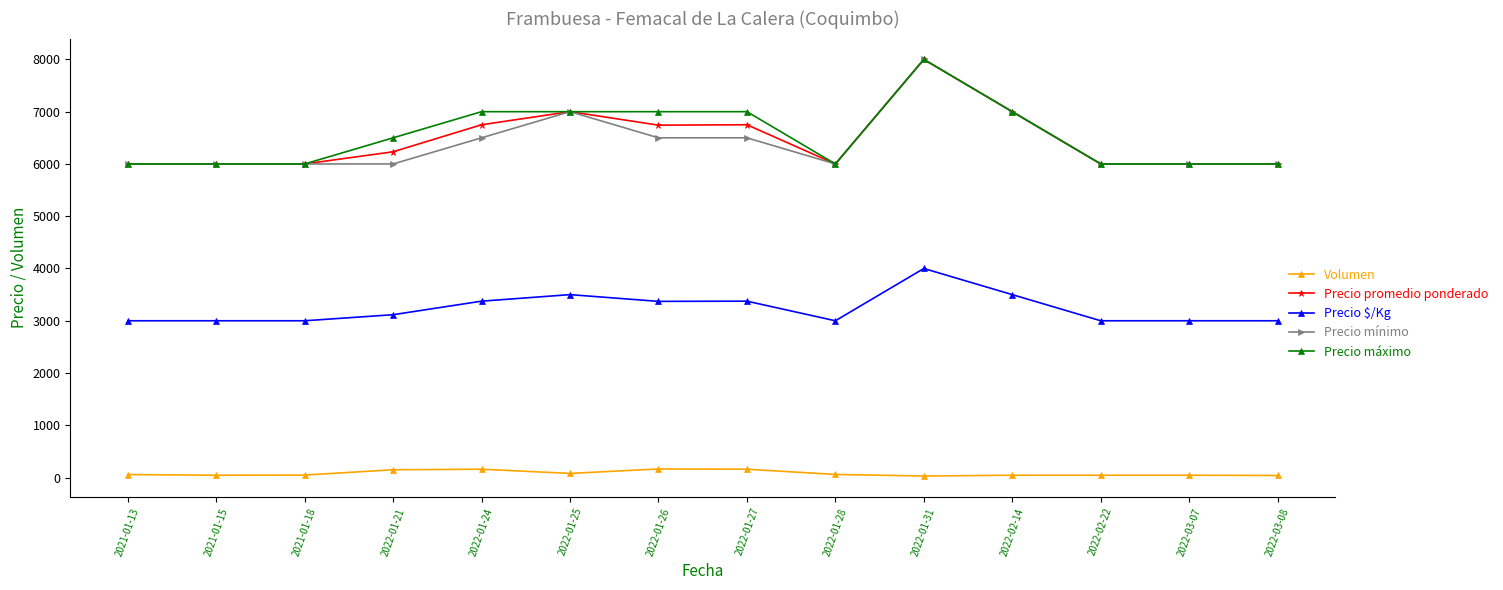

Which series changed the most between 2022-01-21 and 2022-02-14?

Precio mínimo